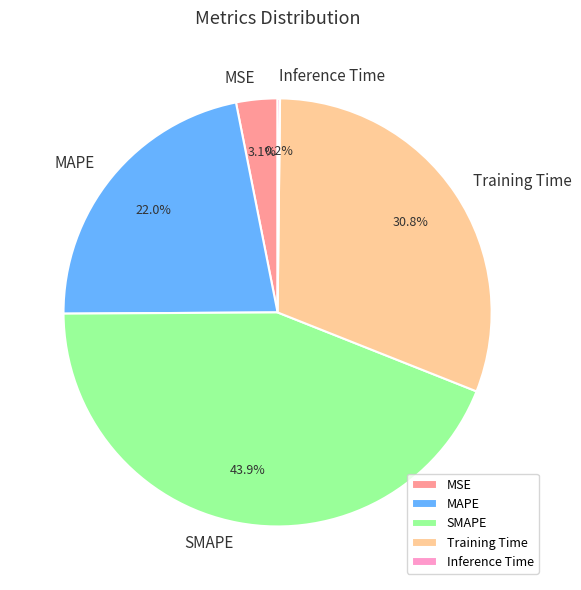

What is the largest slice in the pie chart?

SMAPE